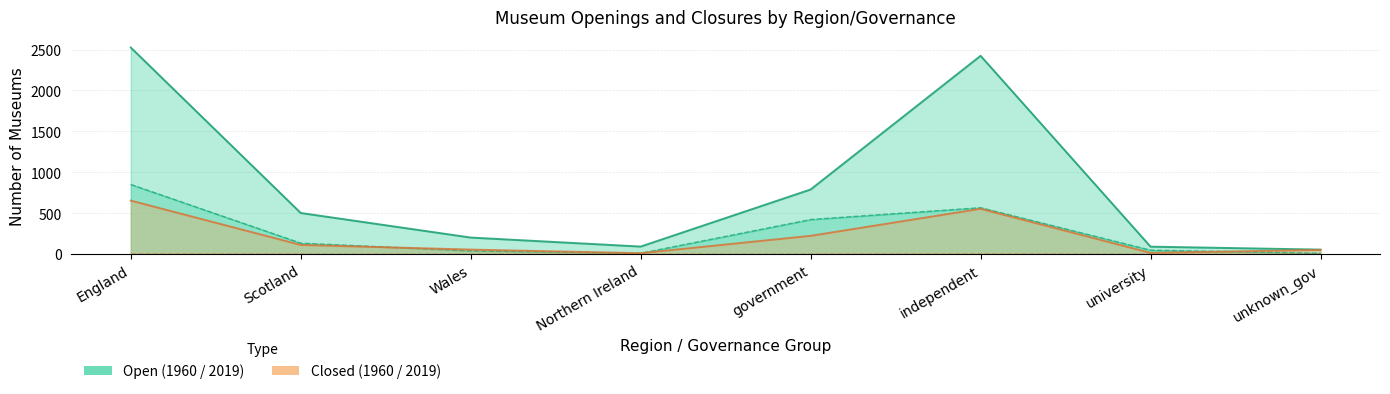

What is the label of the 3rd point from the right?

independent